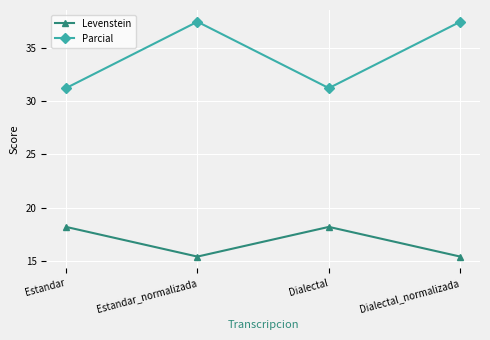

What is the smallest value displayed?

15.4